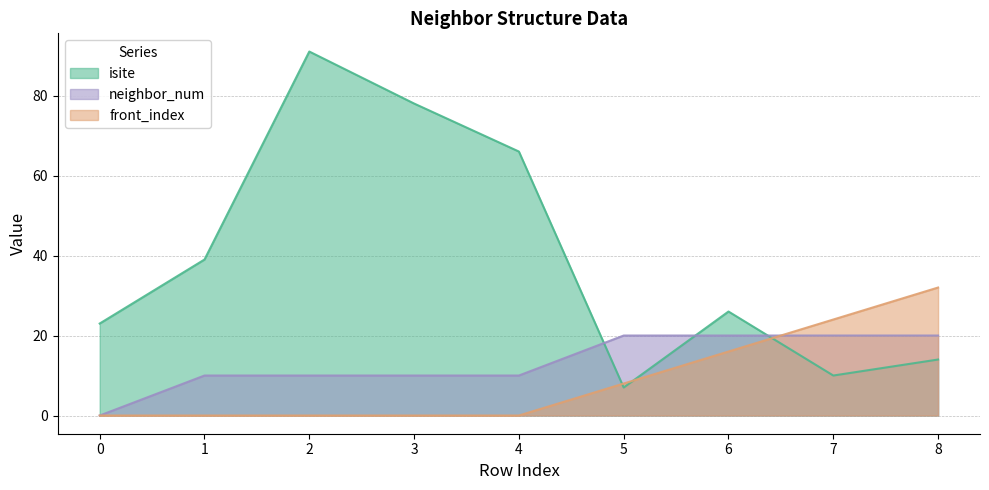

What is the total value across all series at 8?

66